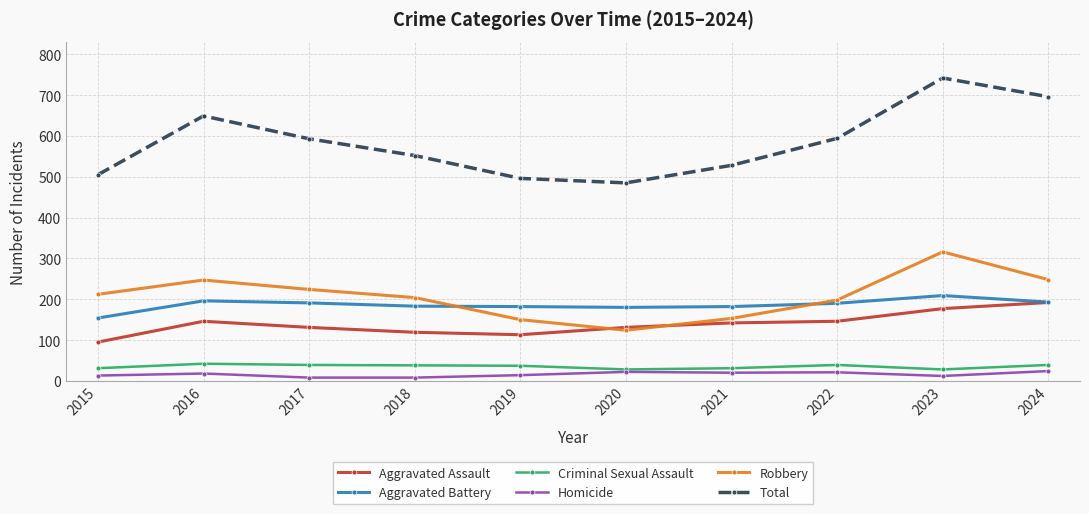

What is the value of the Aggravated Assault point at the 2nd from the left?

146